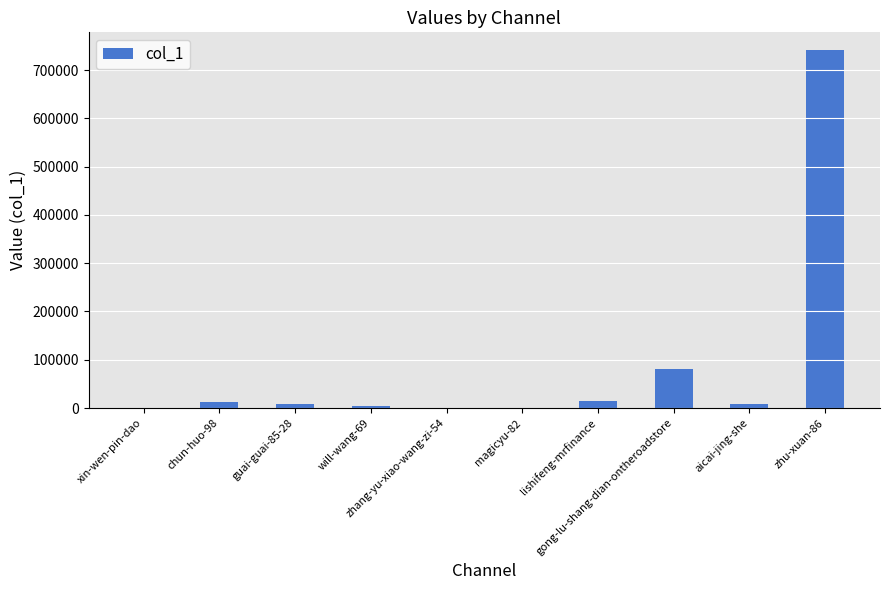

Which has a higher value, guai-guai-85-28 or zhu-xuan-86?

zhu-xuan-86